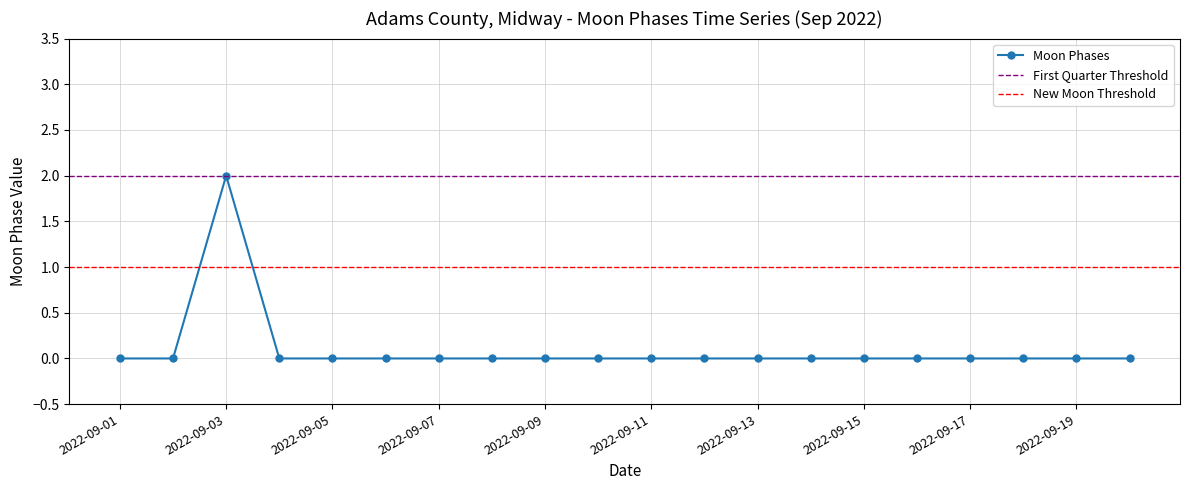

How many categories are shown in the chart?

20